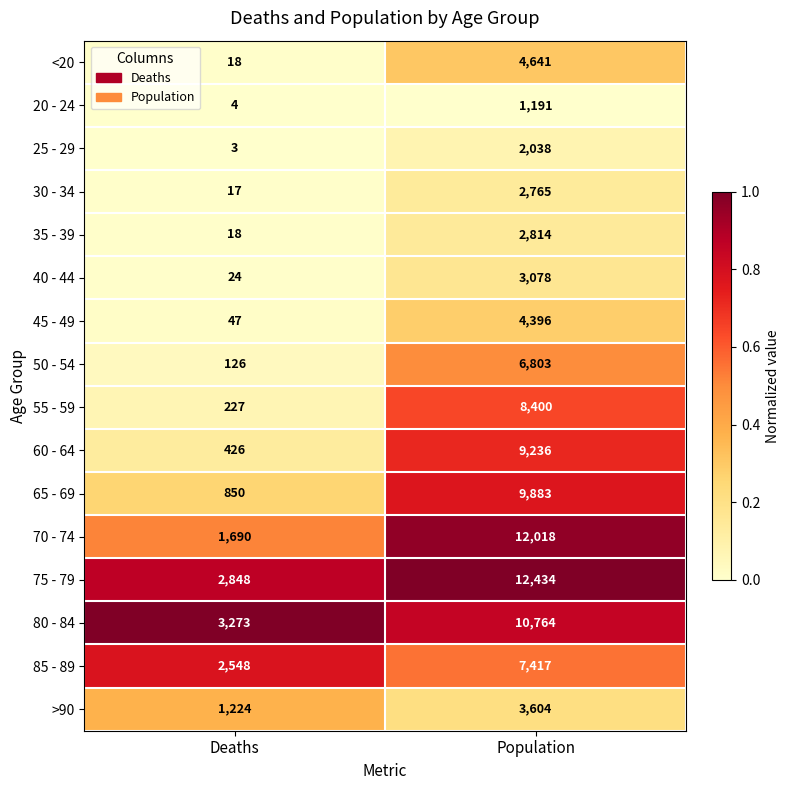

At which category is the sum across all series the highest?

Population